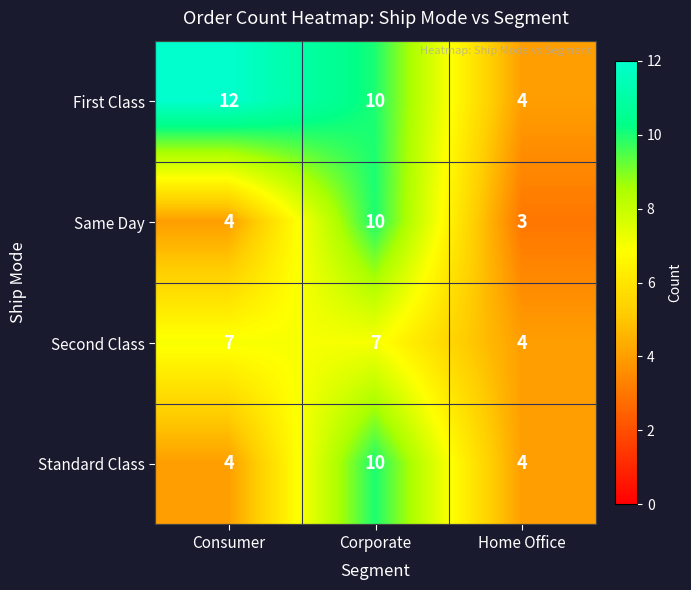

What is the difference between the Second Class values at Home Office and Corporate?

3